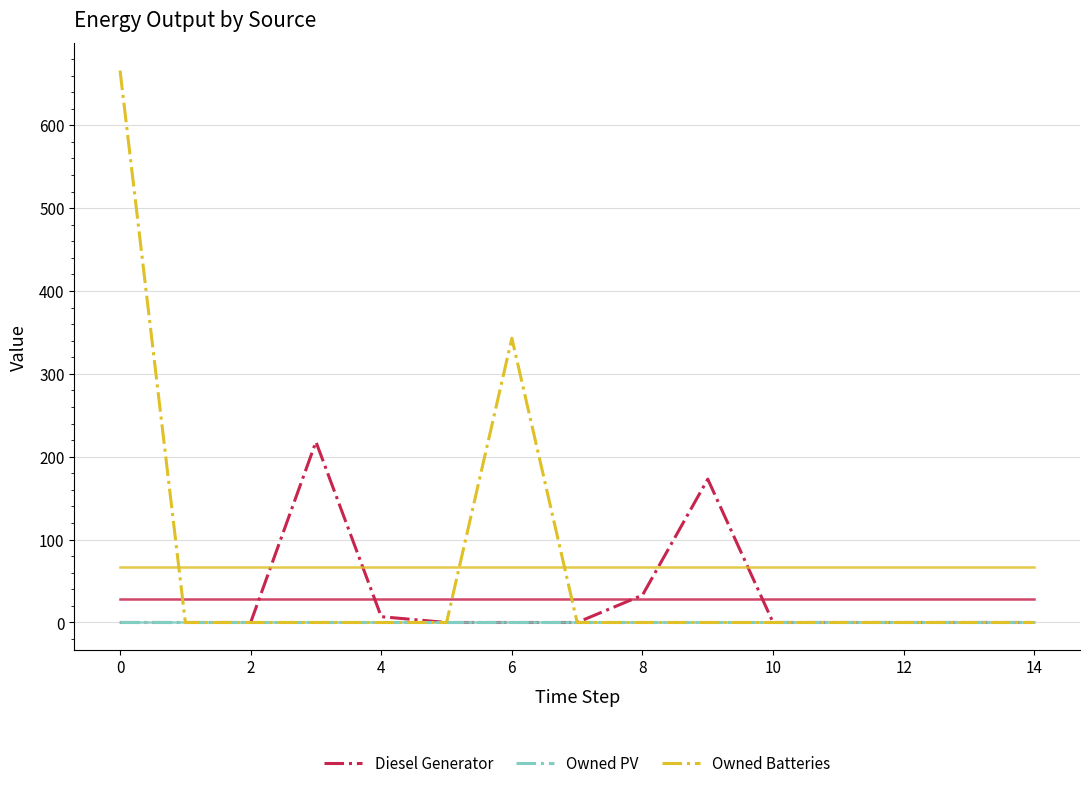

Which series has the largest total across all categories?

Owned Batteries